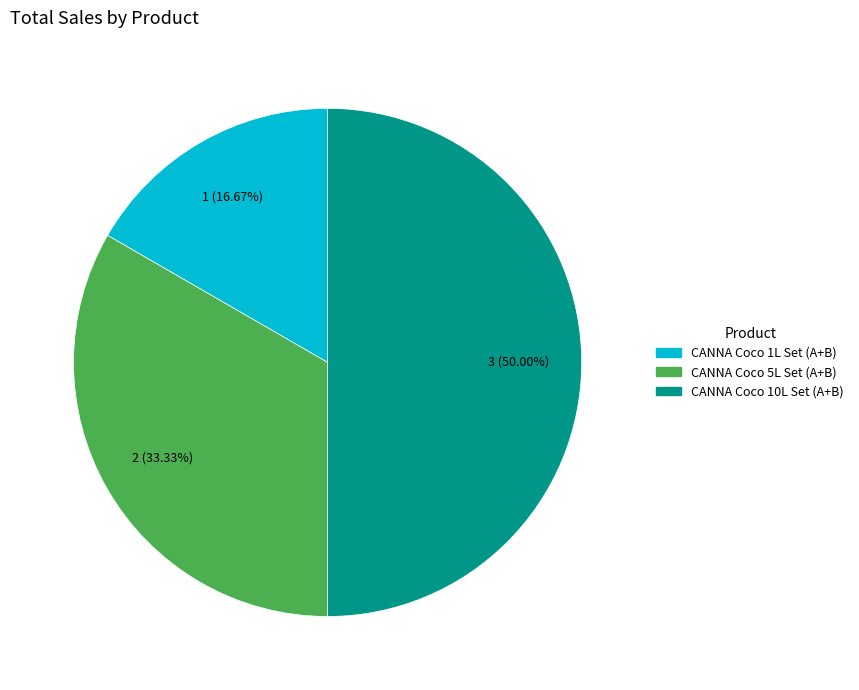

Is CANNA Coco 5L Set (A+B) the majority of the pie?

No